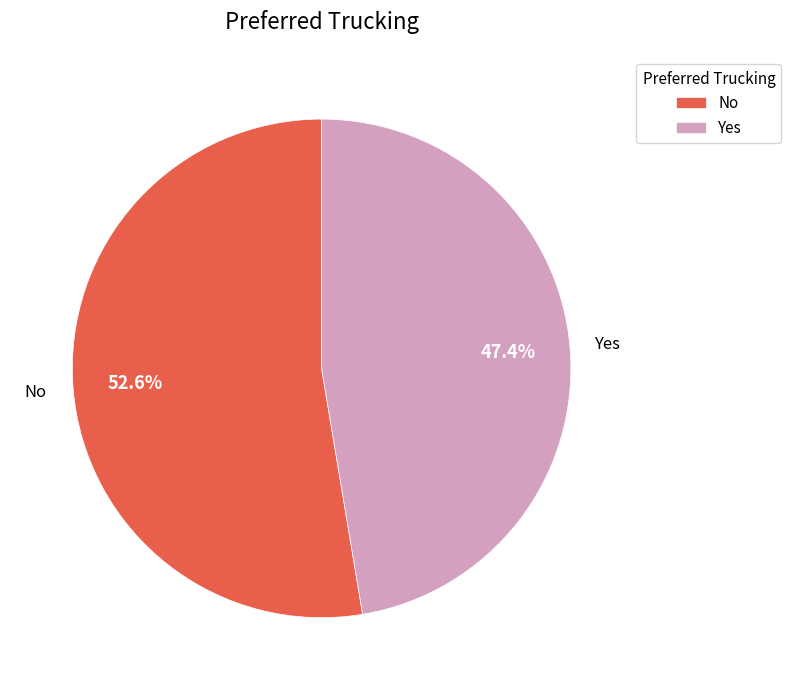

Between No and Yes, which is larger?

No